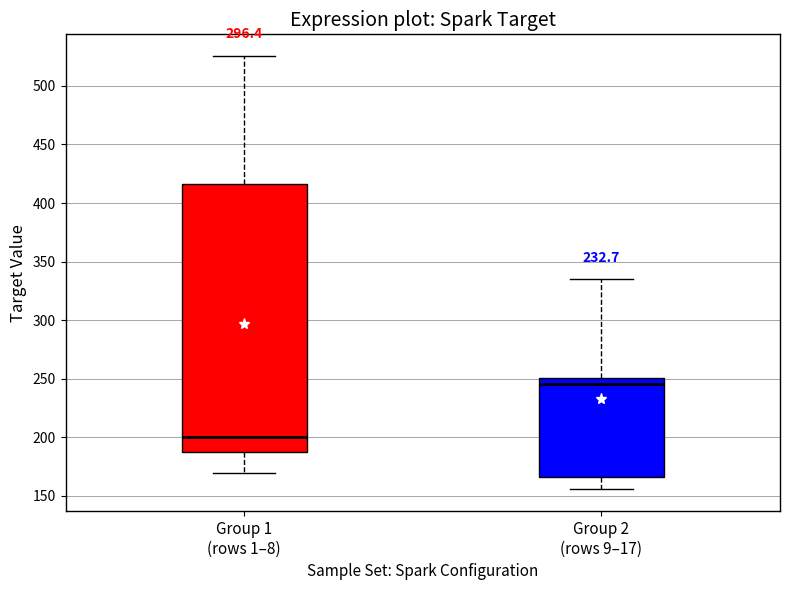

Reading left to right, transcribe this box plot: for each box, give where its median line is, the range the box spans, and where its two whiskers end, as read against the y-axis. The values are not printed on the chart, so give them approximately, as read against the axis.

Group 1 (rows 1–8): median 200, box 185 to 415, whiskers 170 to 525
Group 2 (rows 9–17): median 245, box 165 to 250, whiskers 155 to 335